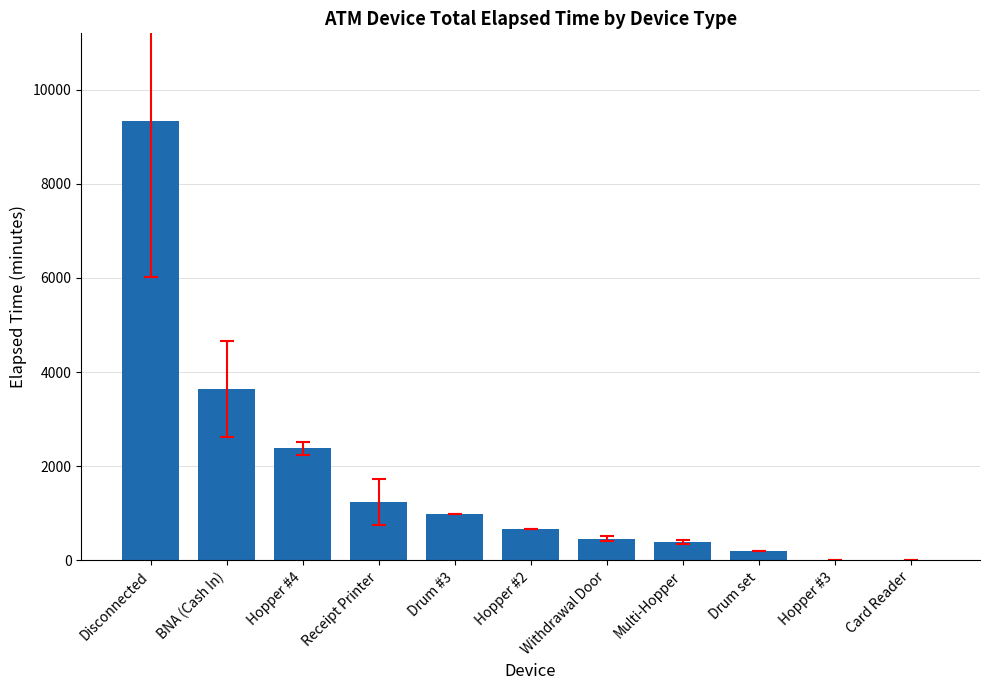

Does the chart contain stacked bars?

No